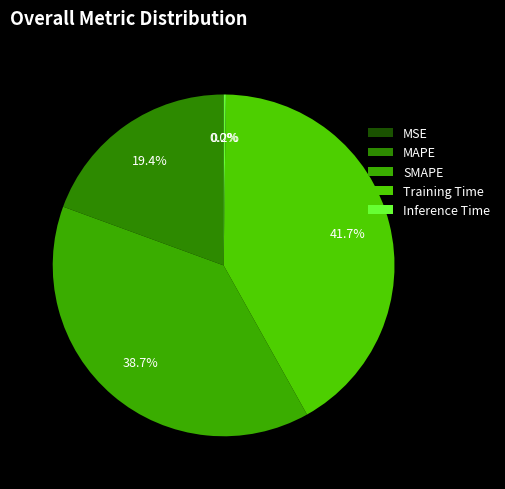

Which category has the smallest portion of the pie?

MSE